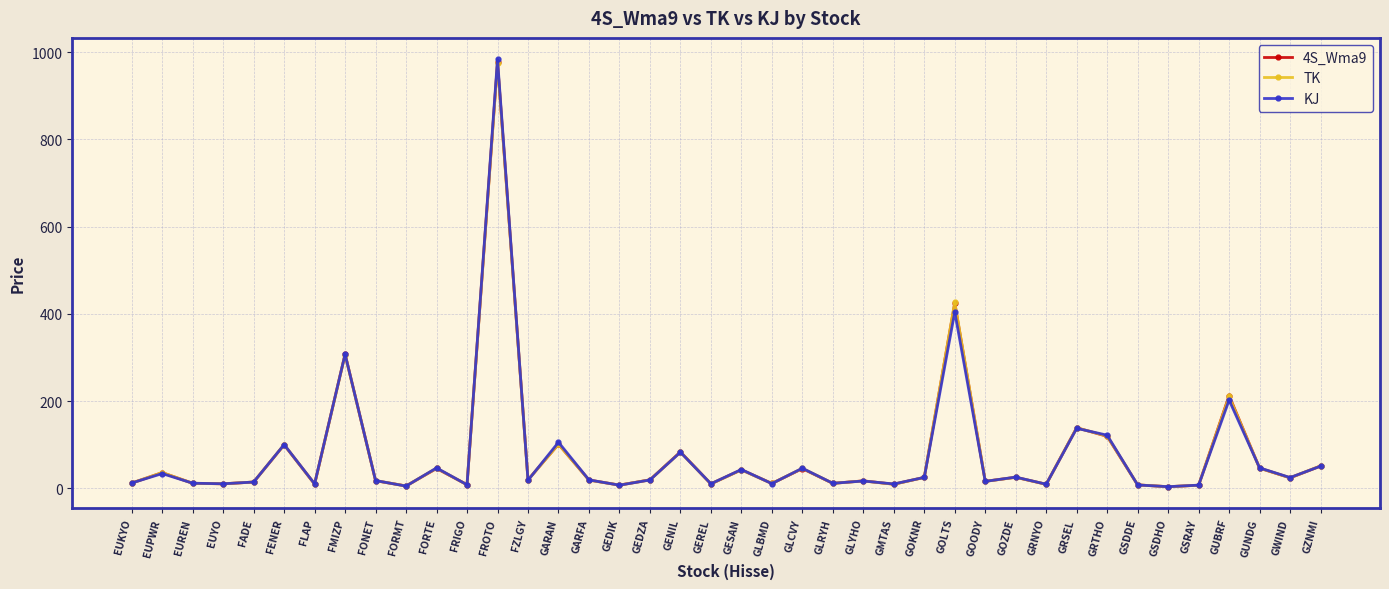

After their last crossing, which series has the higher values: TK or 4S_Wma9?

TK